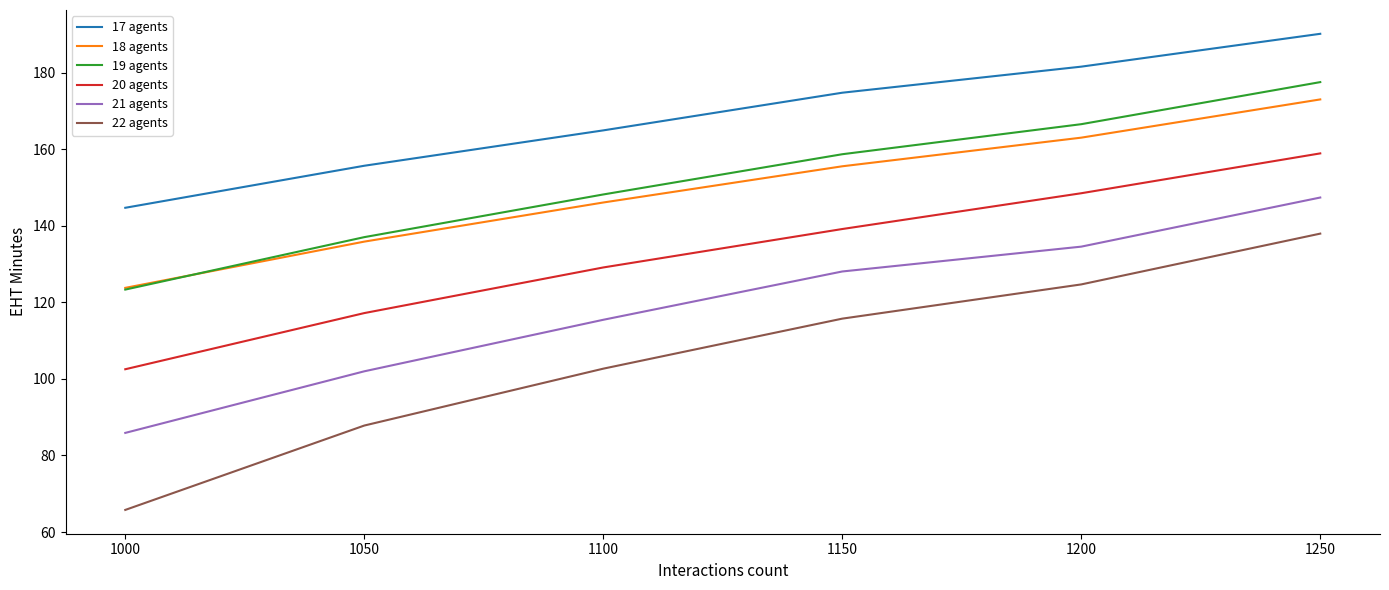

What is the total value across all series at 1150?

871.9